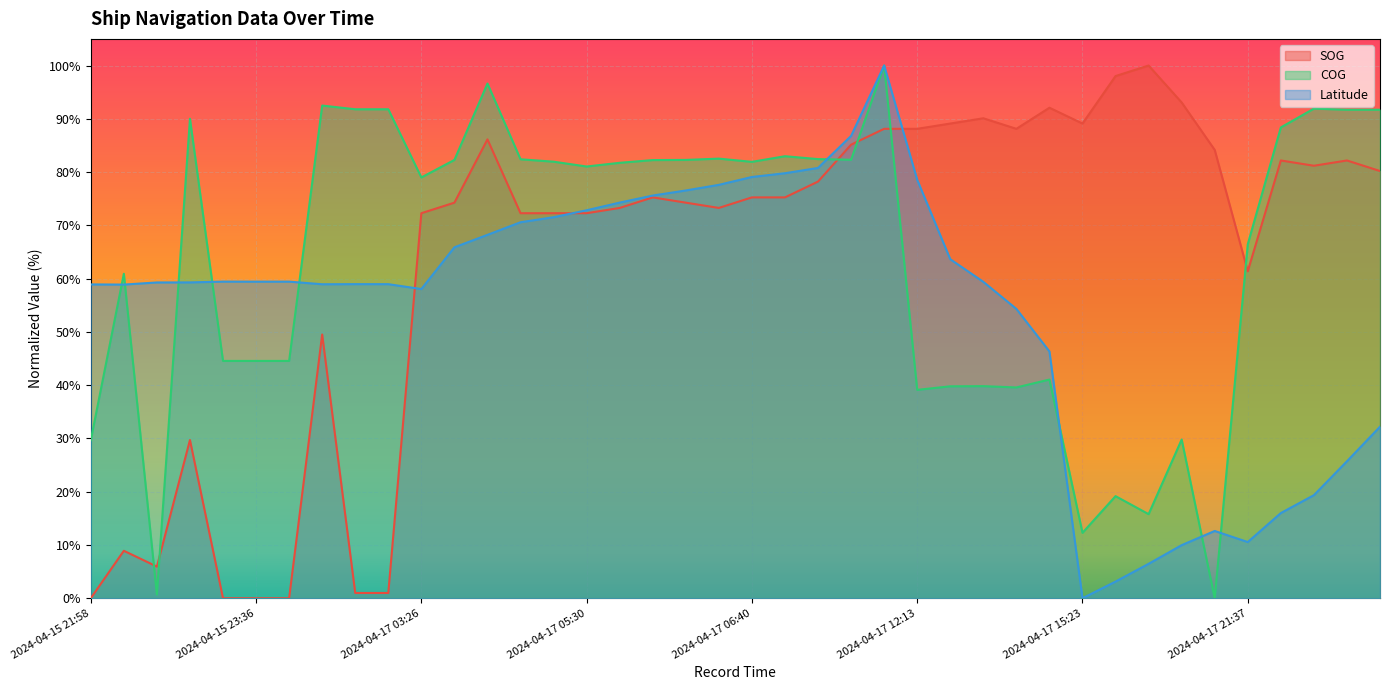

How many values in the SOG series are below 75?

19